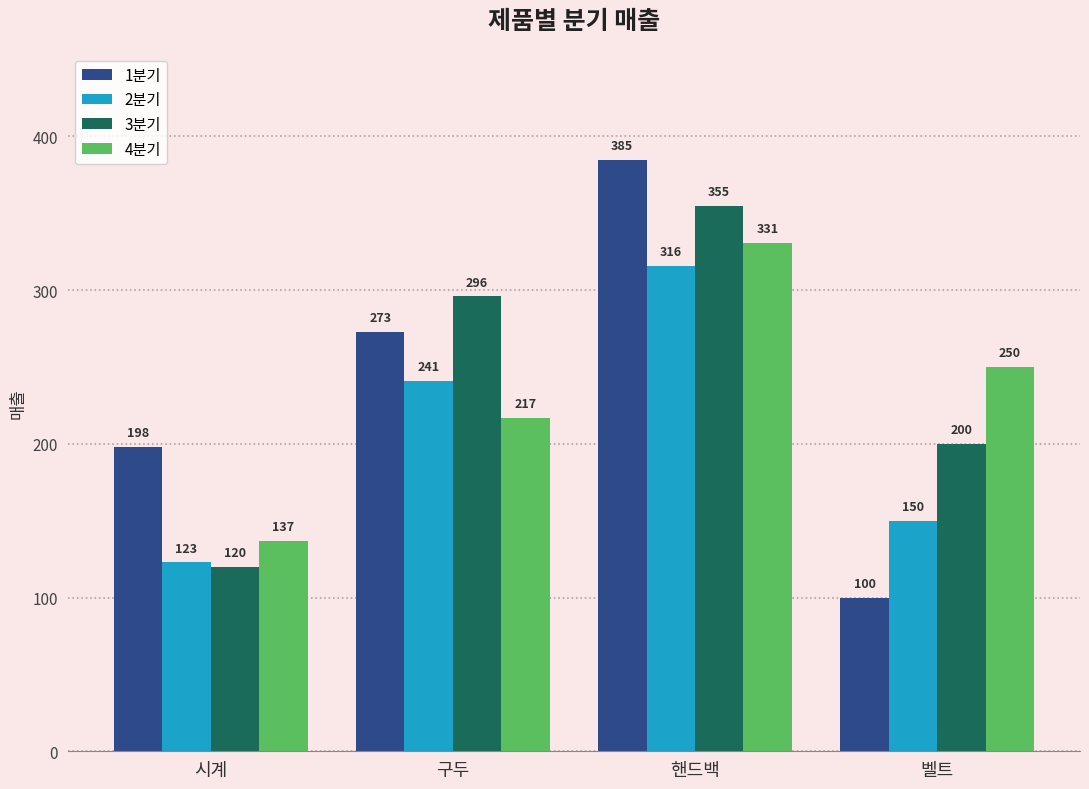

What are all the series names shown in the legend?

1분기, 2분기, 3분기, 4분기